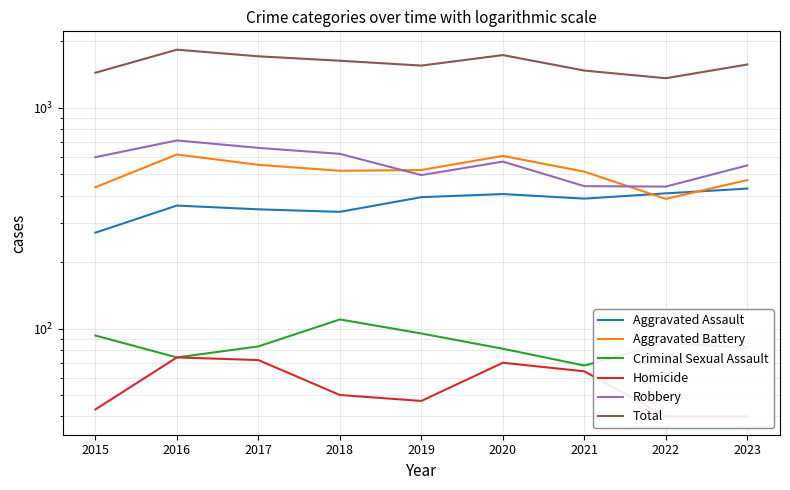

True or false: Homicide and Robbery intersect in this chart.

False